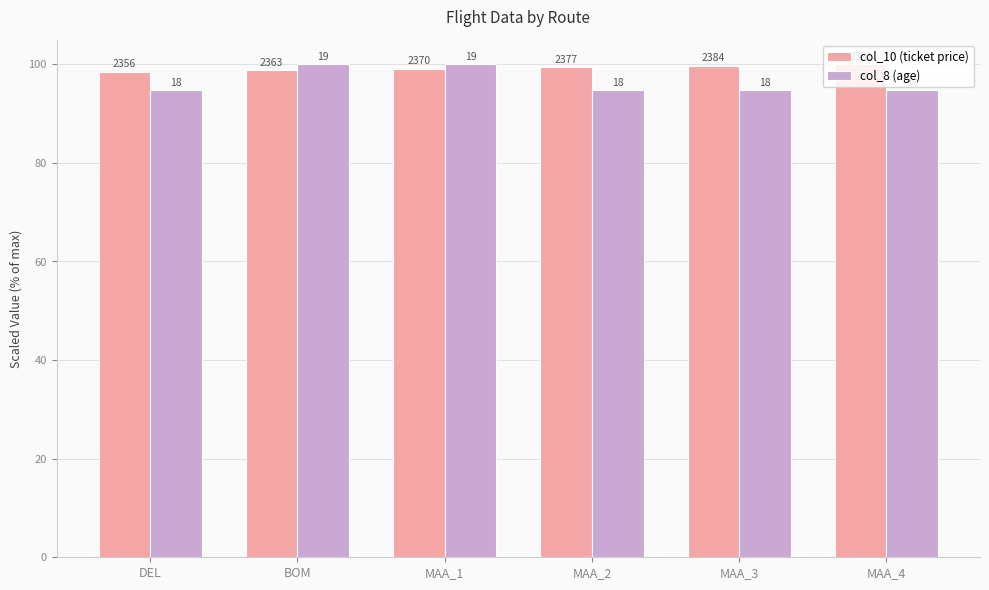

How many col_8 (age) values are between 94 and 100?

6